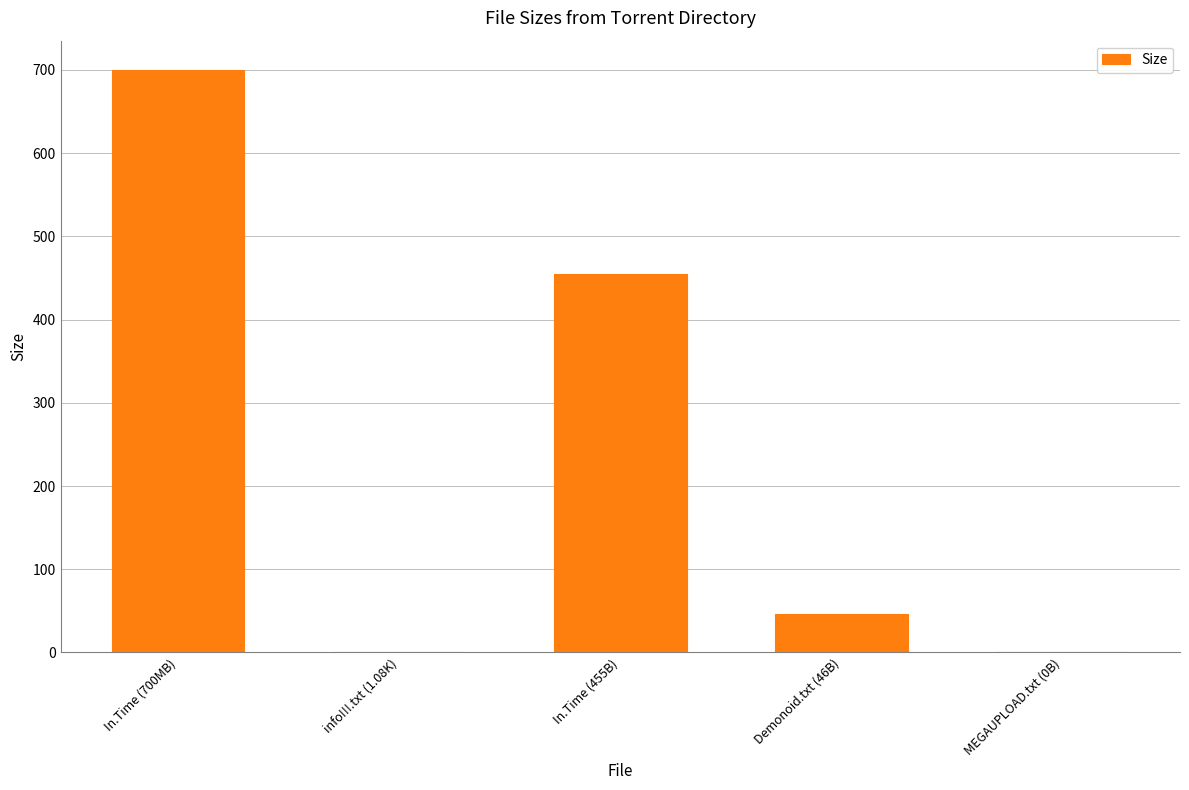

Is it true that the value at In.Time (700MB) is 700.2?

True